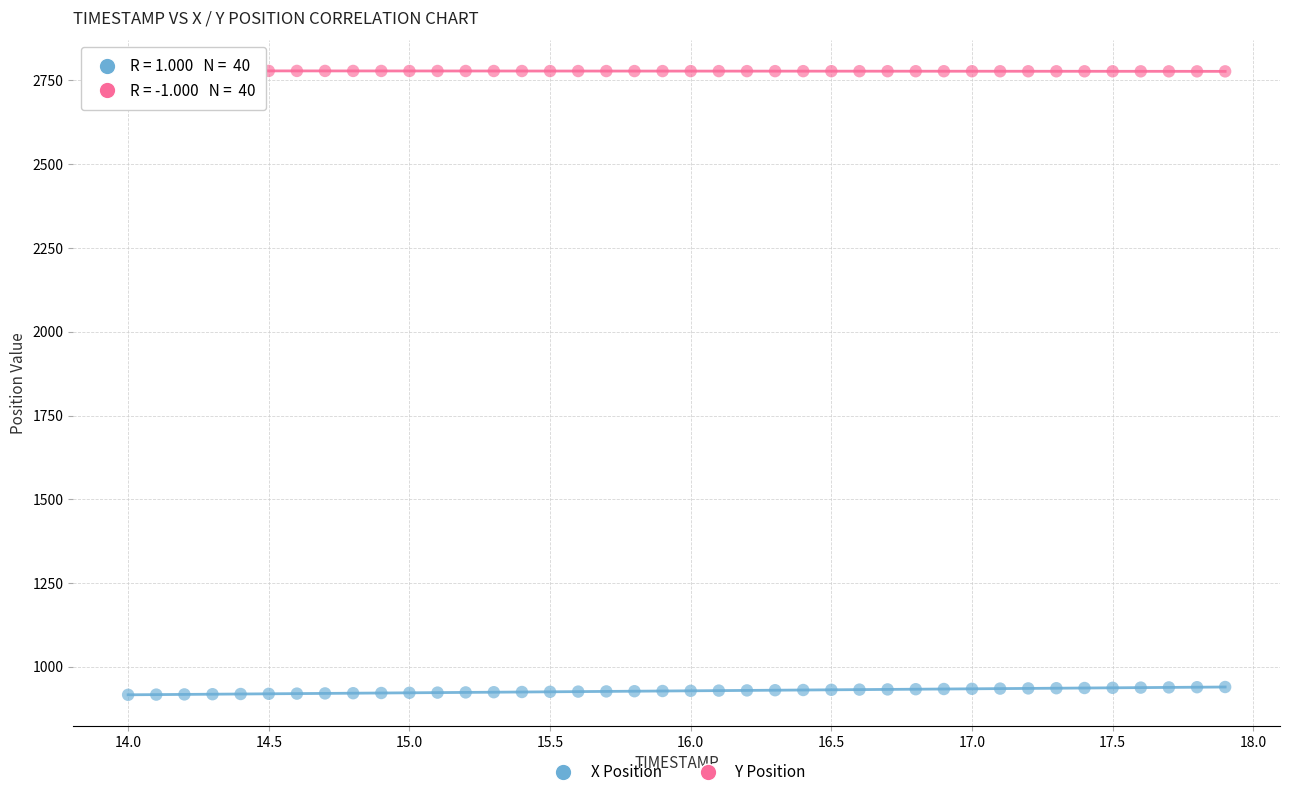

Which series reaches the maximum Y coordinate?

Y Position